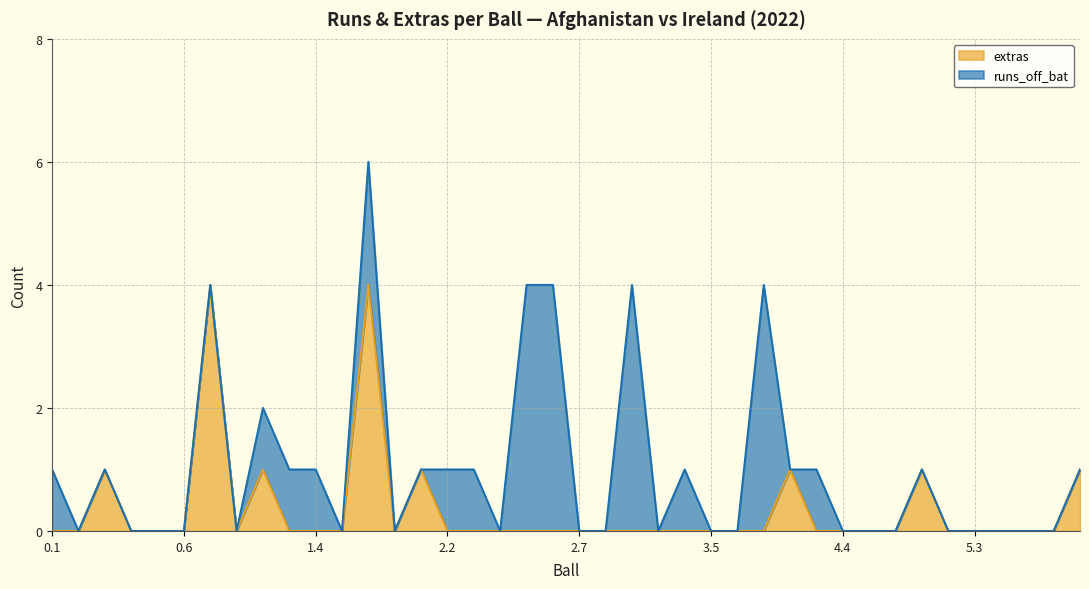

Count the values in the range 0 to 1.

38